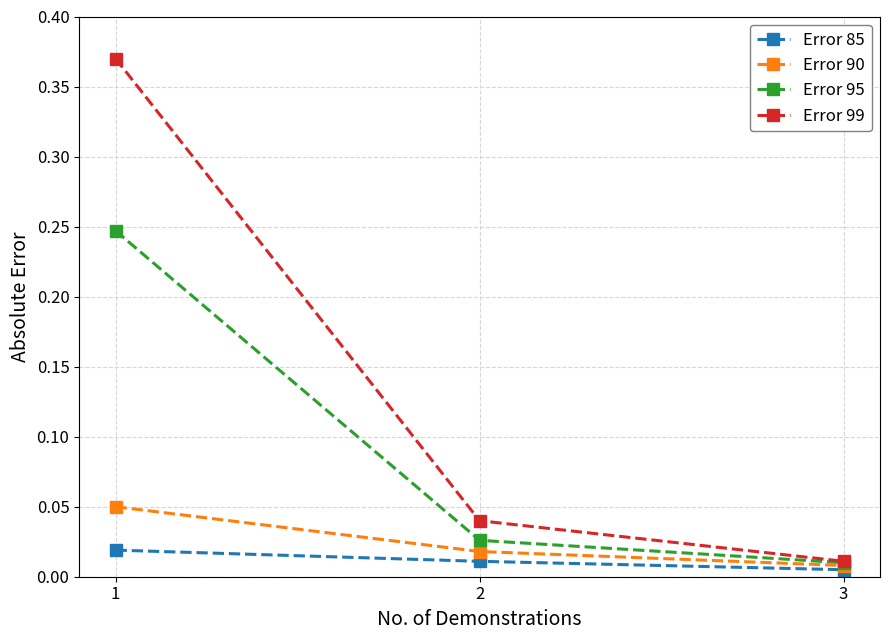

Is it true that Error 95 equals 0.4 at 1?

False